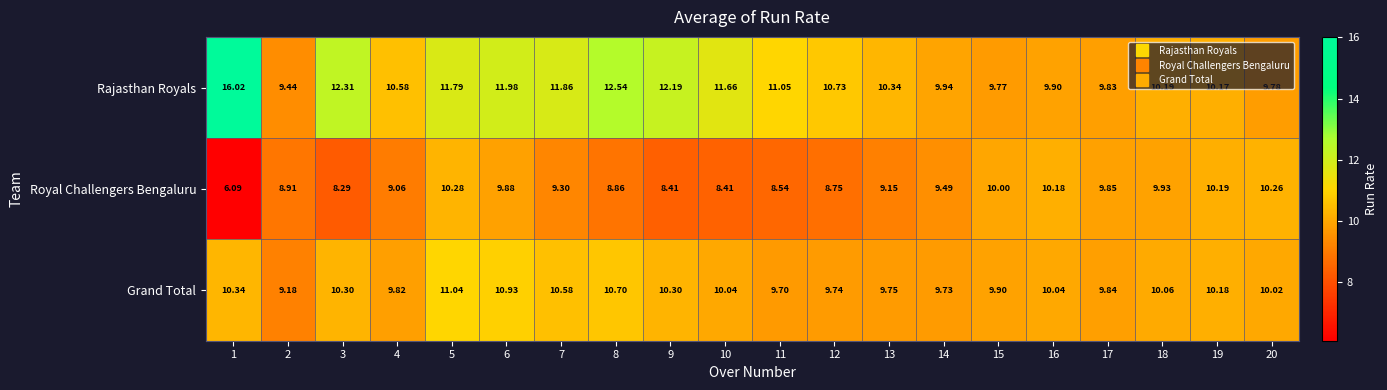

Rank the series by their maximum value, from highest to lowest.

Rajasthan Royals, Grand Total, Royal Challengers Bengaluru